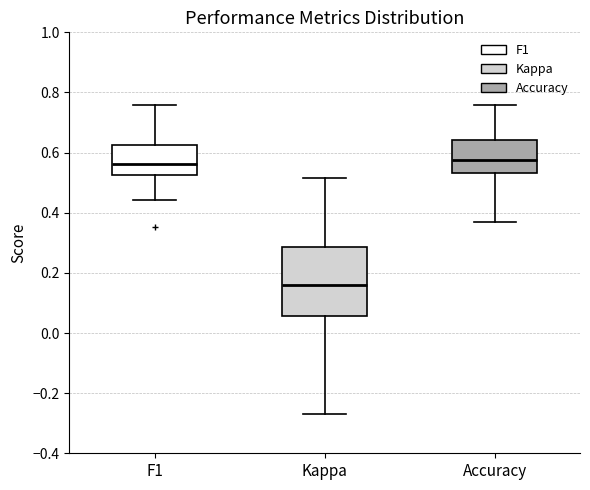

Which box is the tallest, from its lower edge to its upper edge?

Kappa